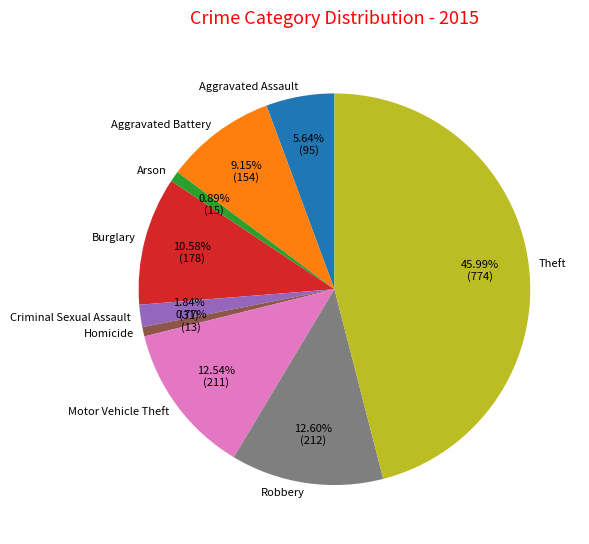

Does Criminal Sexual Assault account for over 50% of the chart?

No